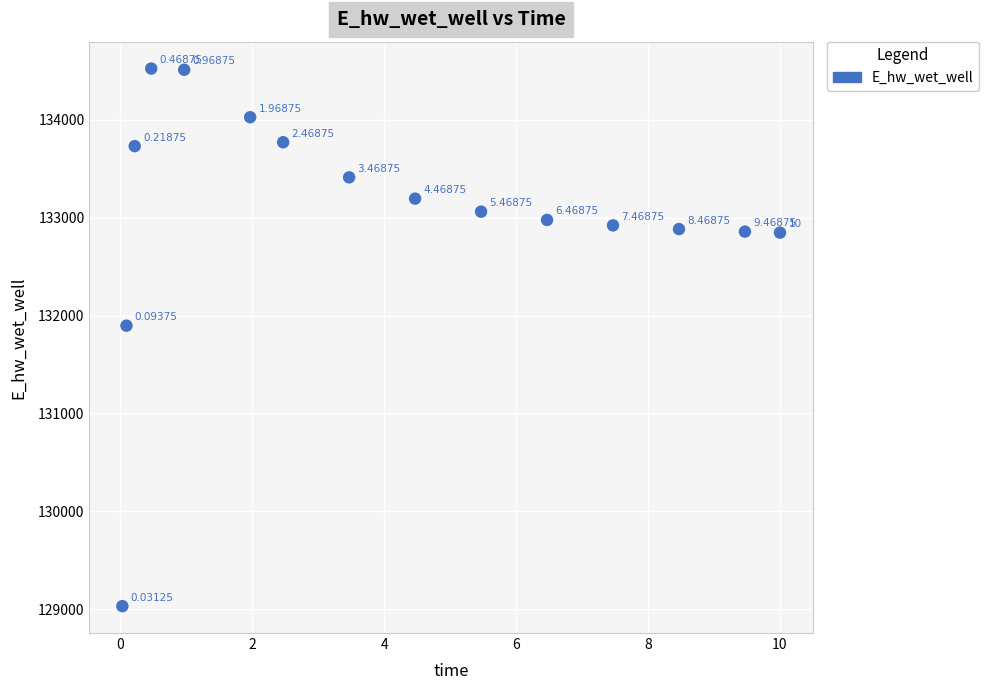

What is the range of Y values (max minus min)?

5492.4